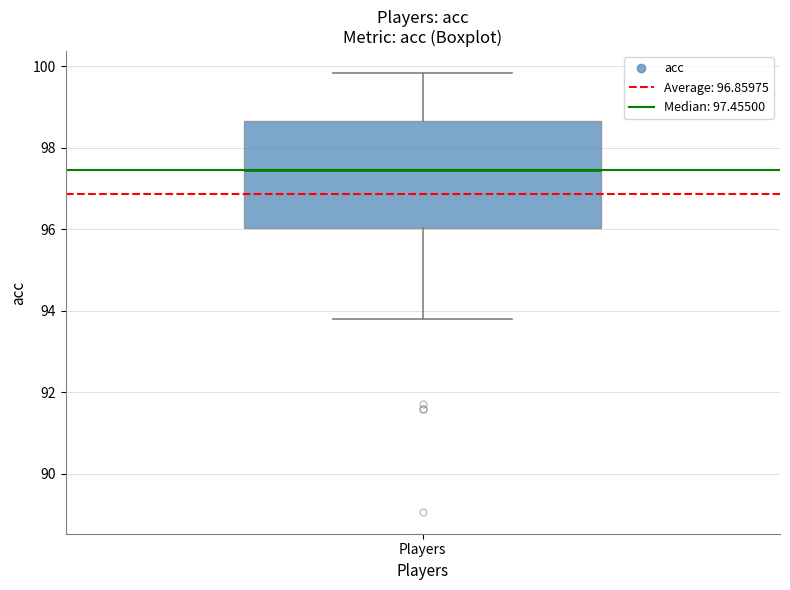

Transcribe this box plot: give where the median line is, the range the box spans, and where the two whiskers end, as read against the y-axis. The values are not printed on the chart, so give them approximately, as read against the axis.

median 97.4, box 96.0 to 98.6, whiskers 93.8 to 99.8